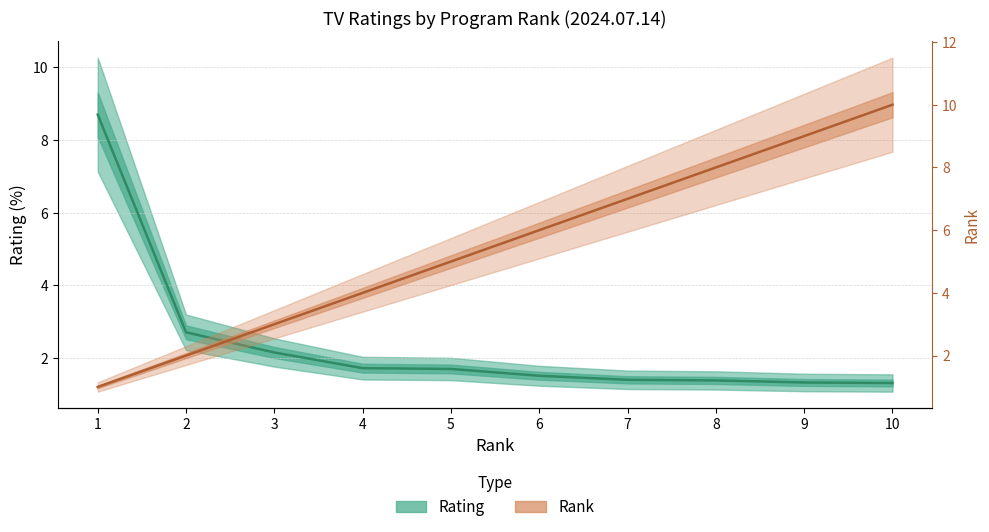

What is the value of the Rating point at the 1st from the left?

8.7